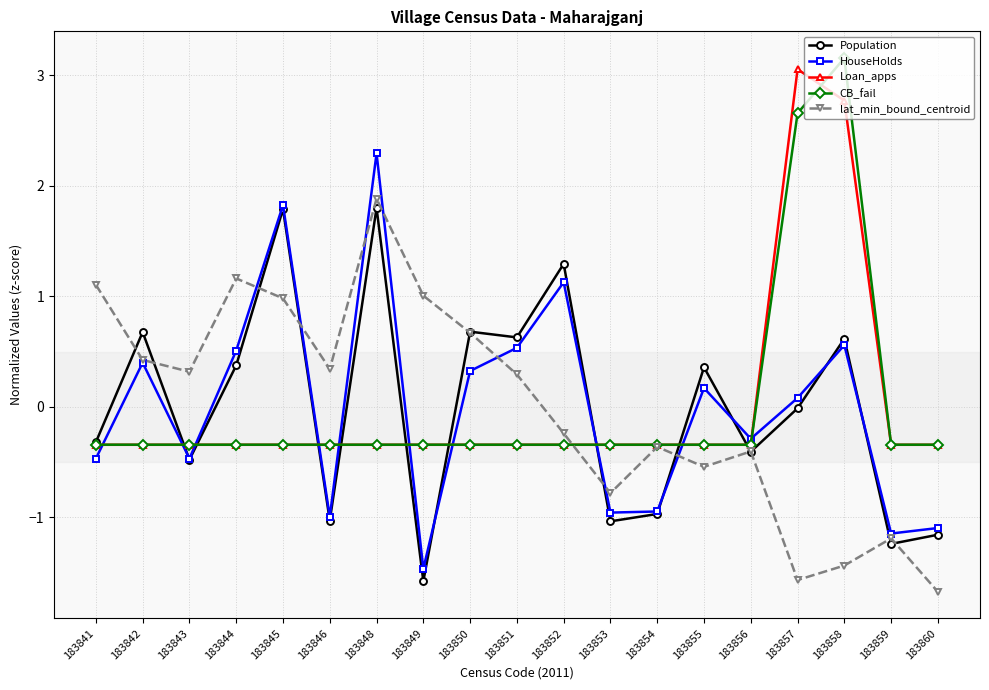

At which label does Population first exceed 0?

183842